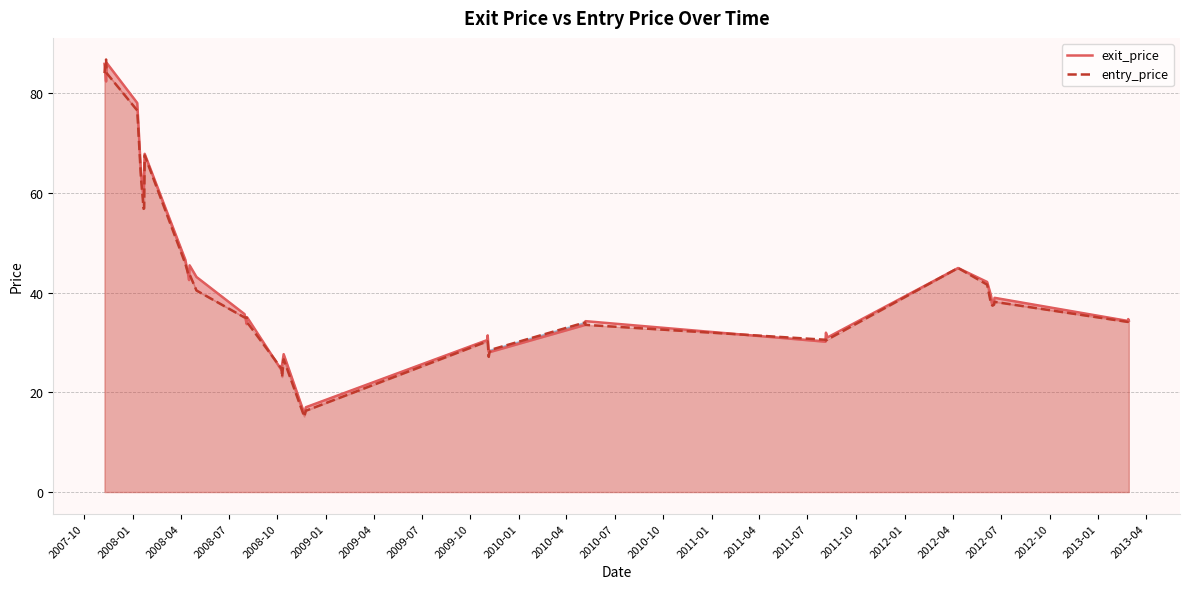

How many lines are shown in the chart?

2